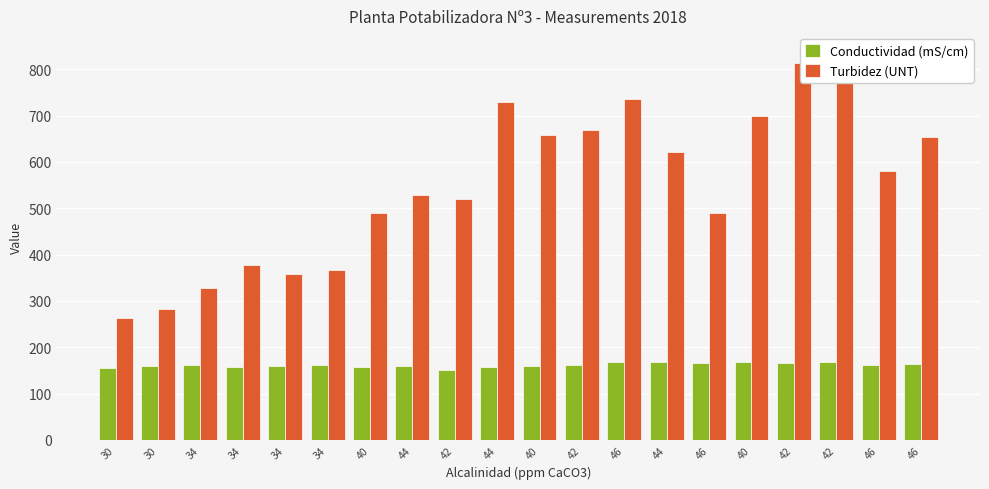

List the series in order of their peak value, lowest first.

Conductividad (mS/cm), Turbidez (UNT)